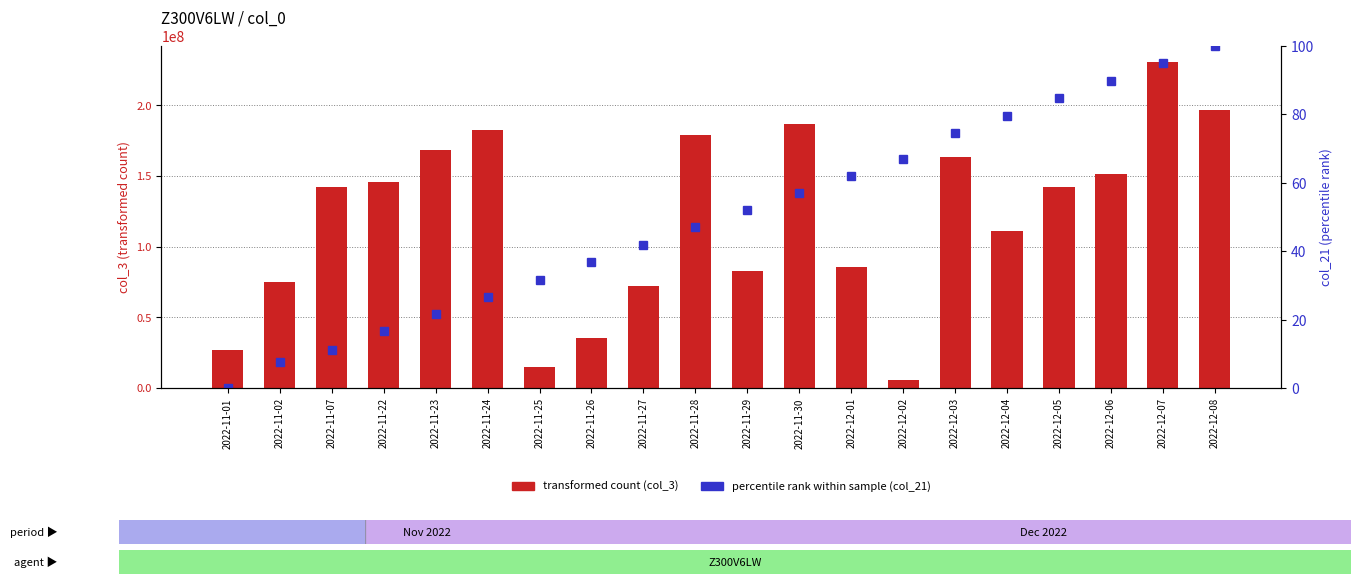

What is the sum of all transformed count values?

2395335520.0